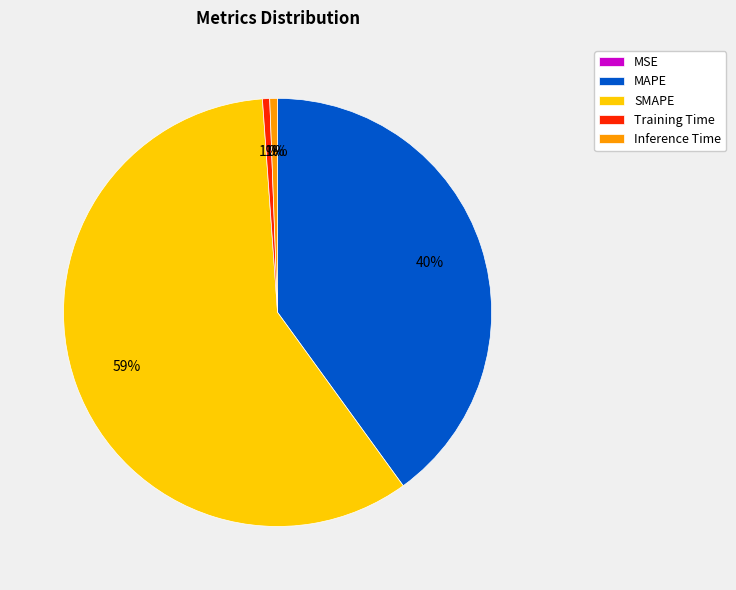

Do MSE and Training Time together represent more than half of the pie?

No